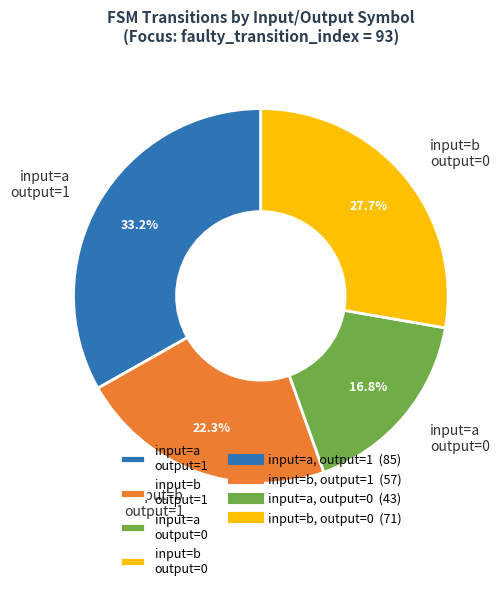

What portion of the pie excludes input=b output=1?

77.7%